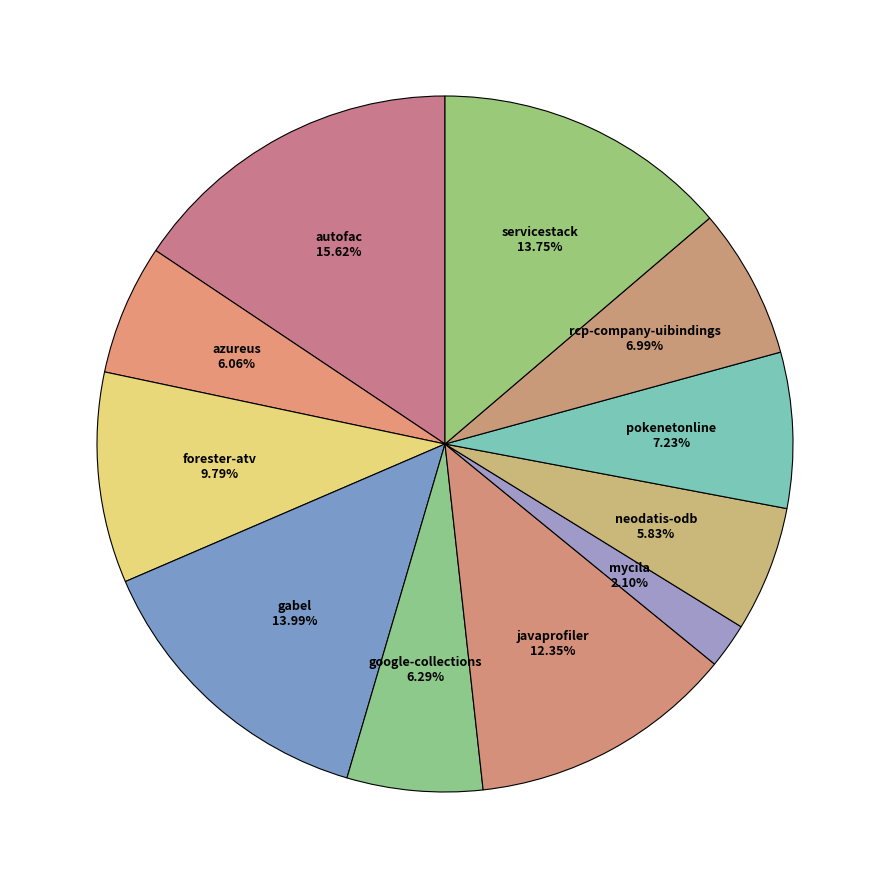

To the nearest percent, what is the difference between the largest and smallest slice percentages?

14%